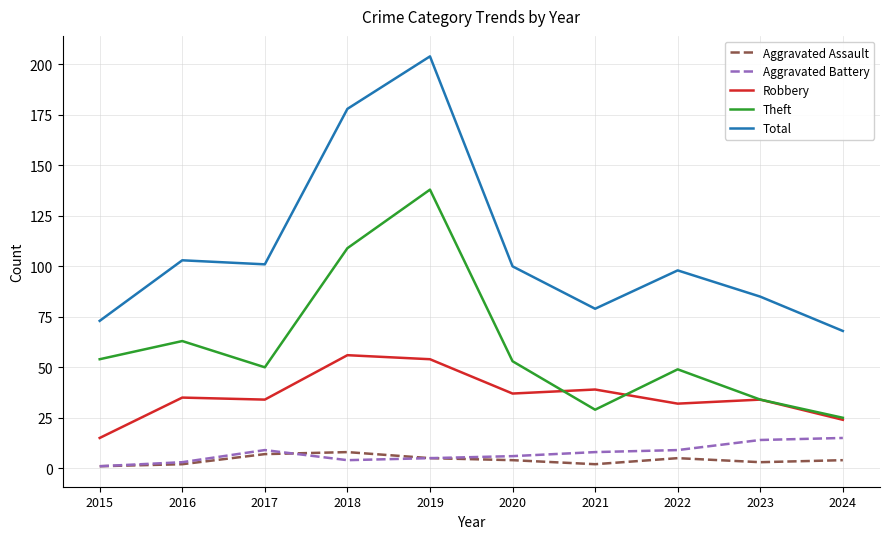

Between 2016 and 2019, which series saw the biggest shift?

Total